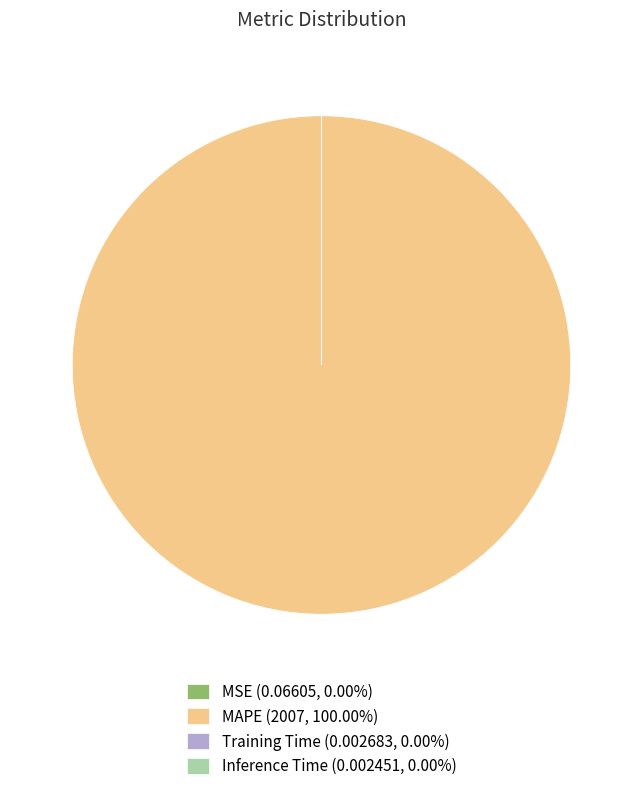

Is there any slice that represents more than half of the pie?

Yes